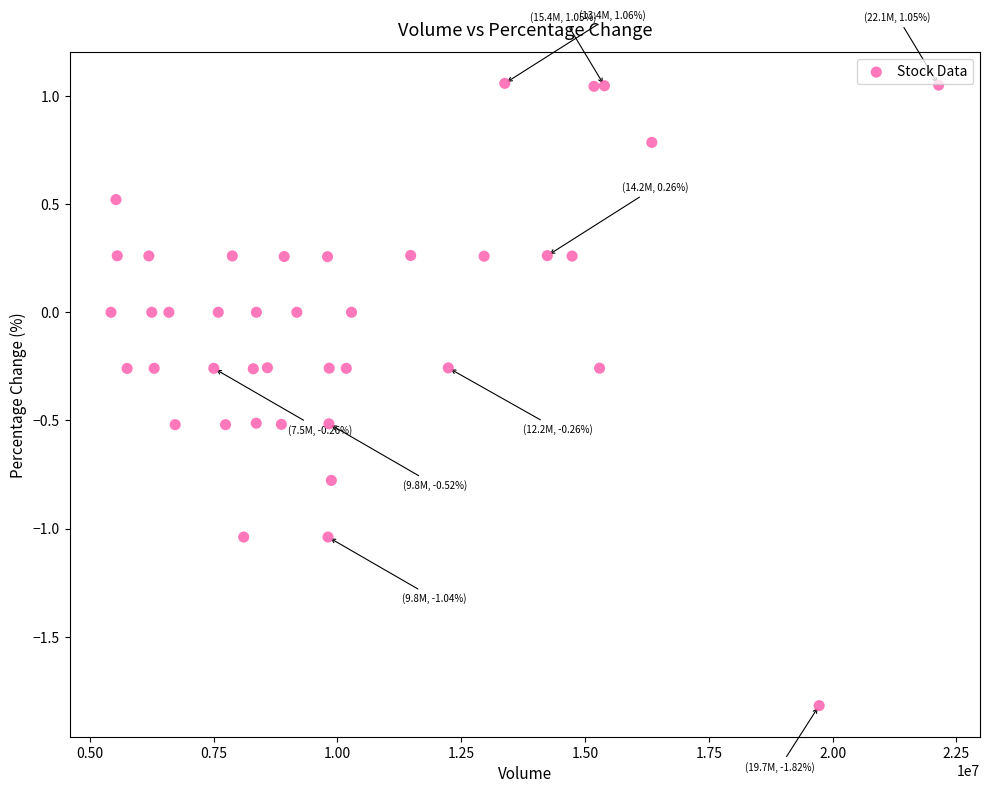

What is the range of X values (max minus min)?

16712668.0